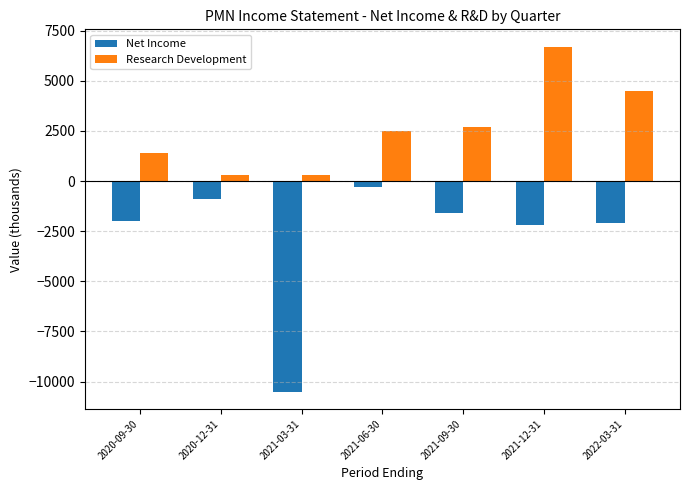

What is the sum of the Research Development values at 2020-12-31 and 2021-06-30?

2800